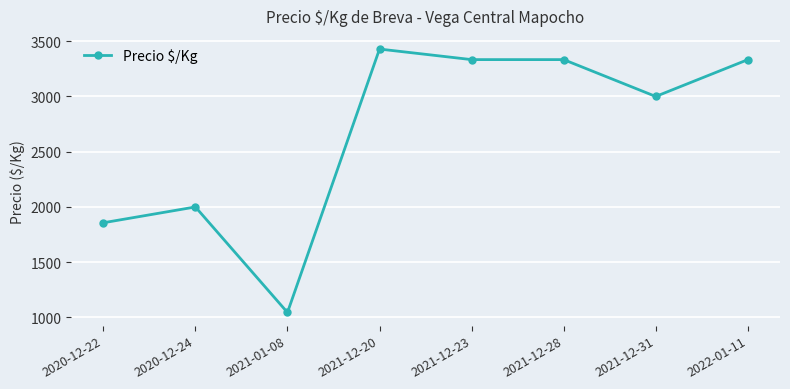

Count the number of data series in this chart.

1